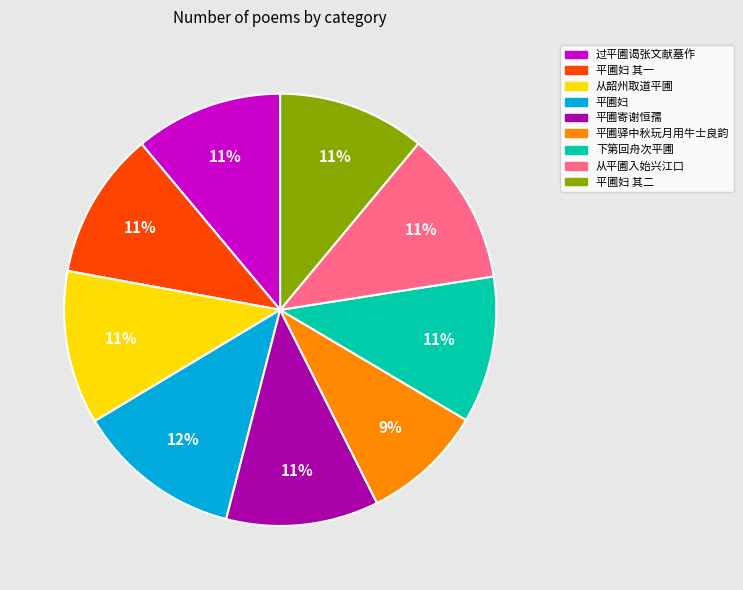

Combined, do 从平圃入始兴江口 and 平圃妇 account for over 50%?

No